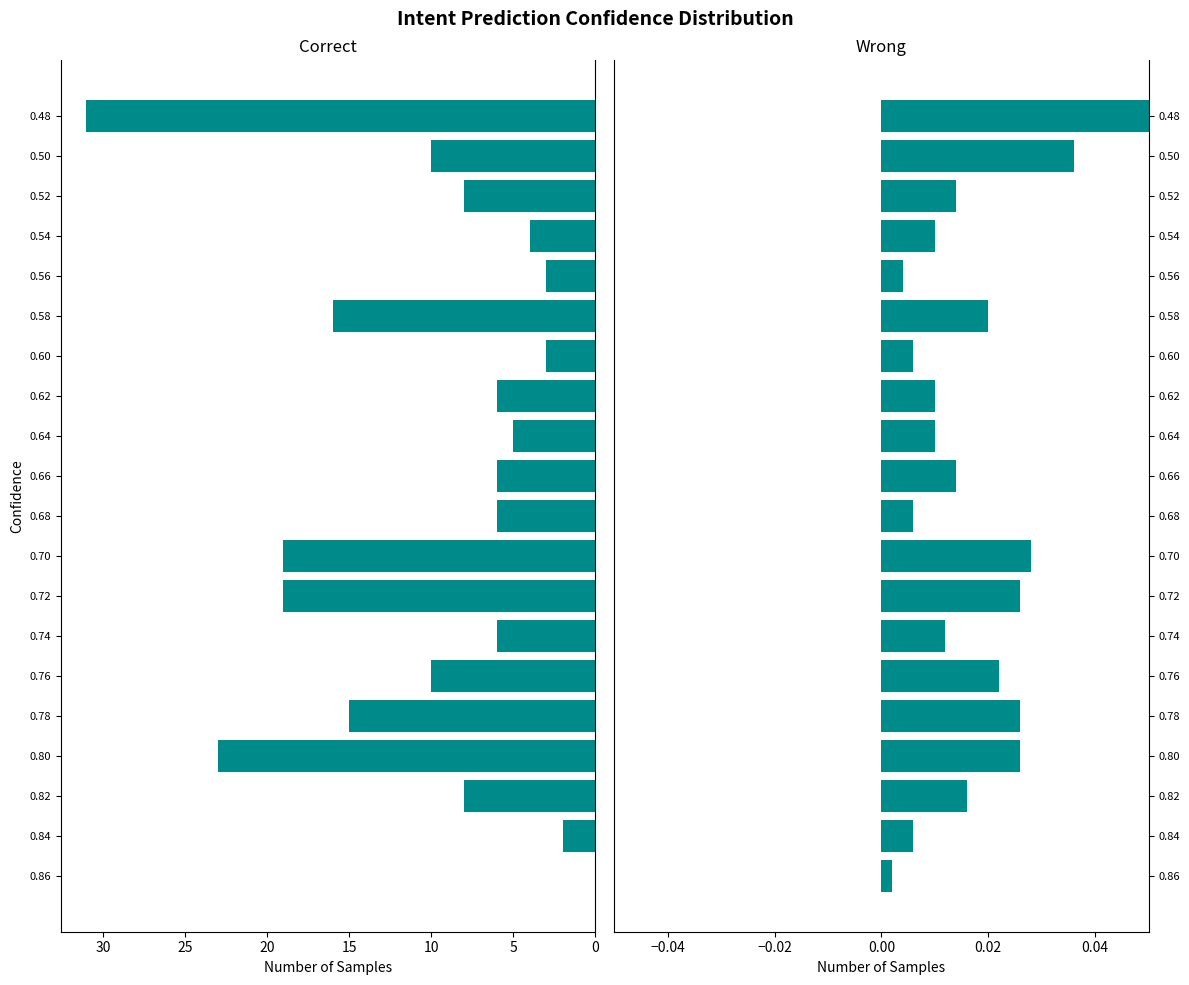

What is the sum of all pts values?

200.0